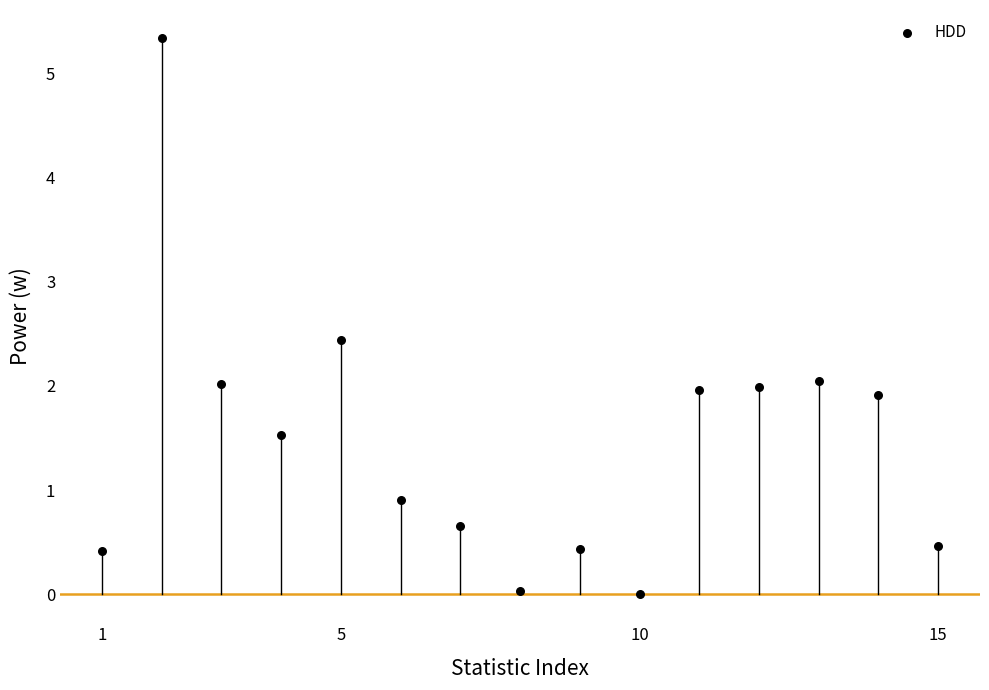

What is the range of Y values (max minus min)?

5.3